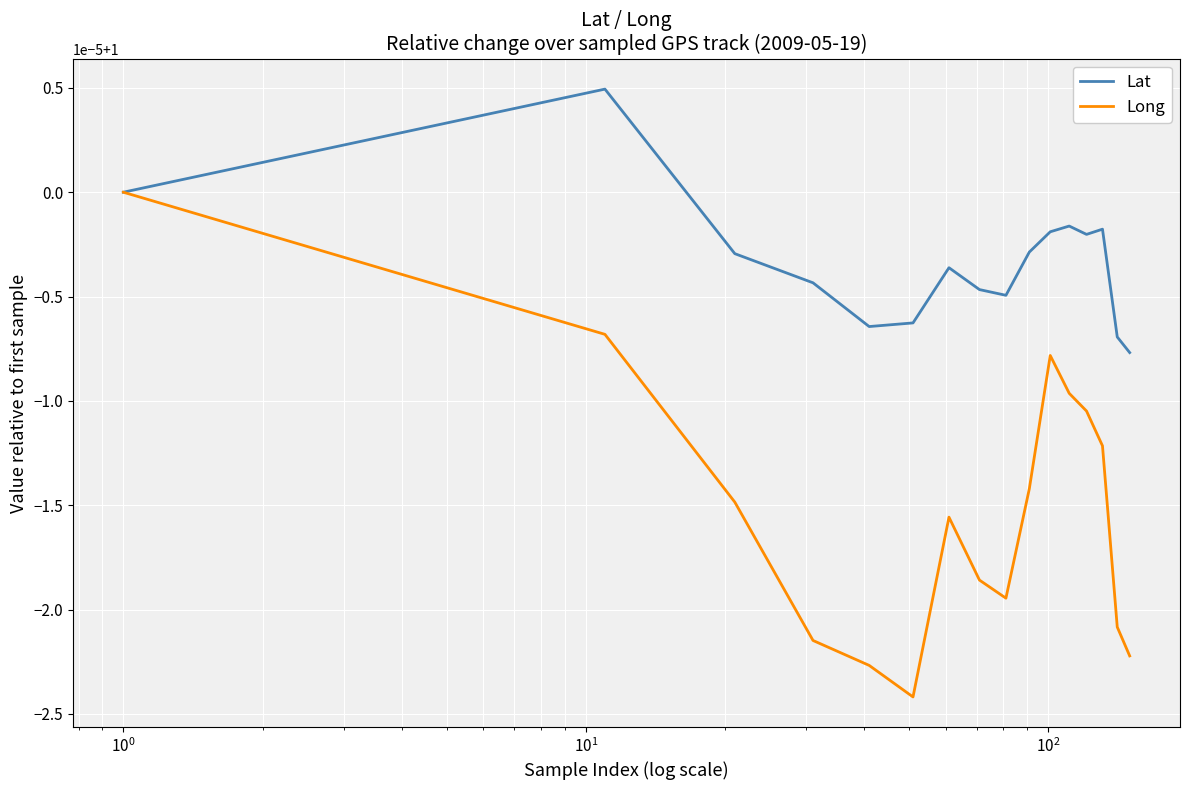

True or false: Lat has more than 1 points higher than both neighbors.

True